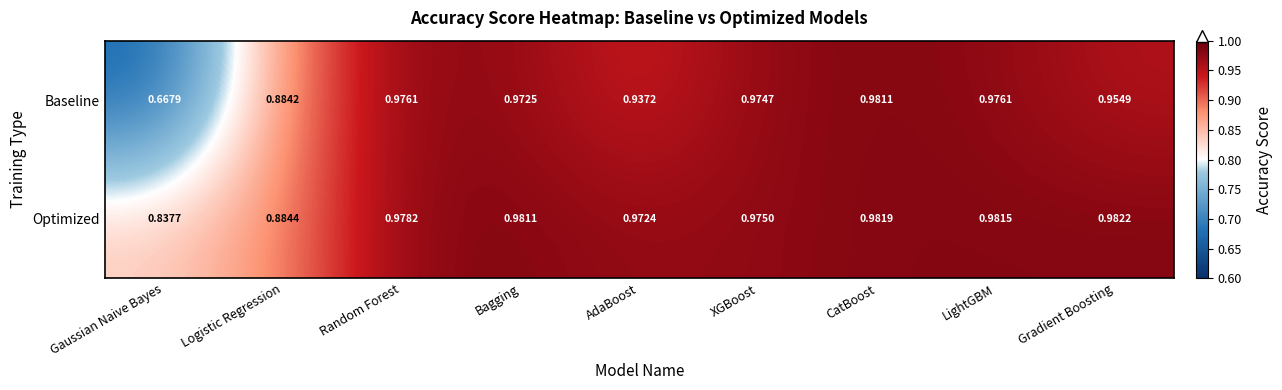

Which series has the widest spread of values?

Baseline